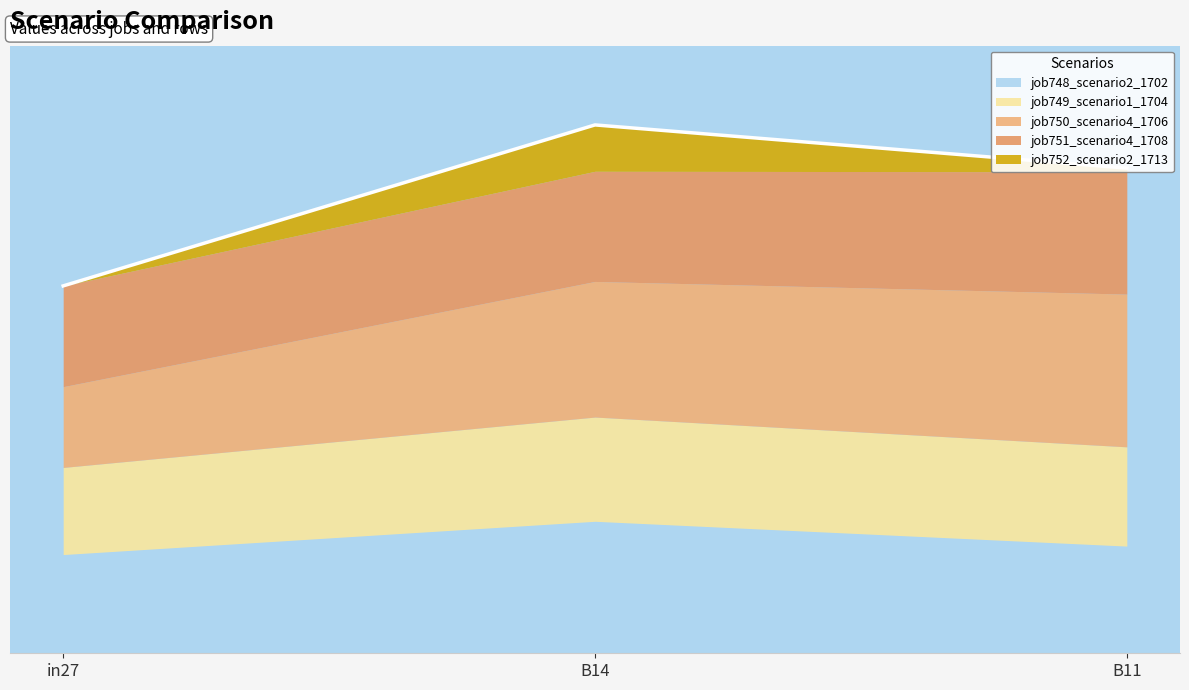

What position from the right is B11?

1